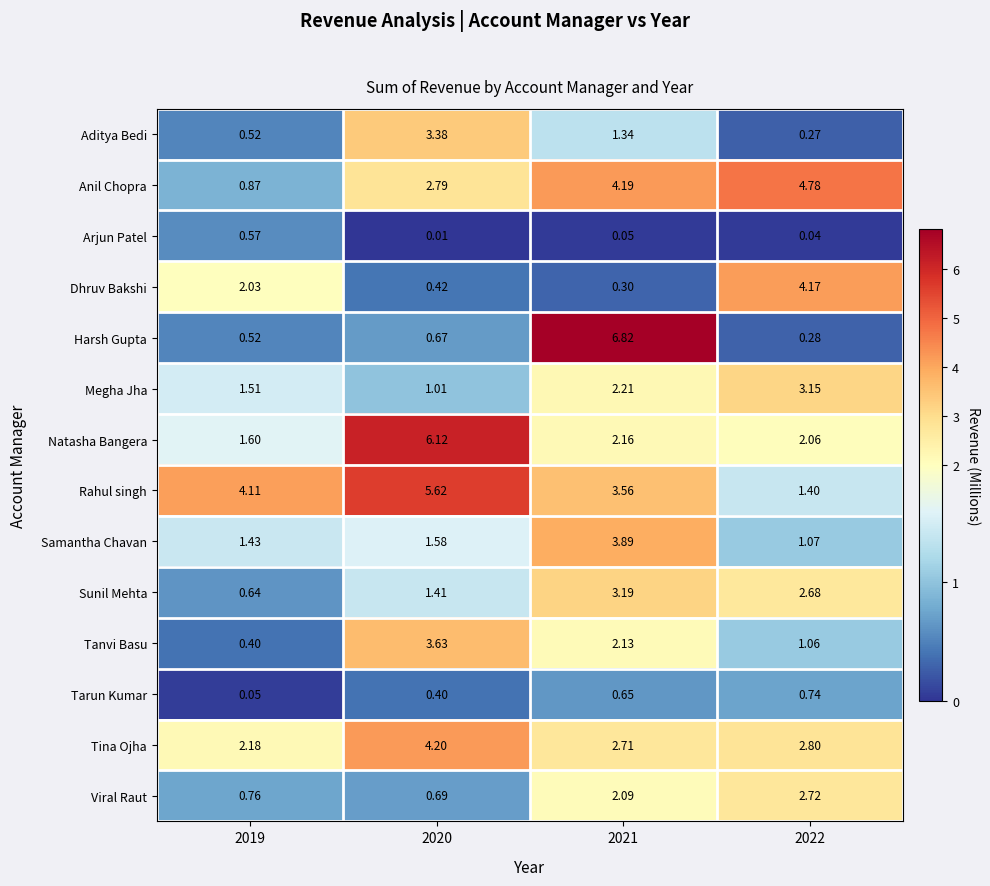

At which category is the sum across all series the highest?

2021